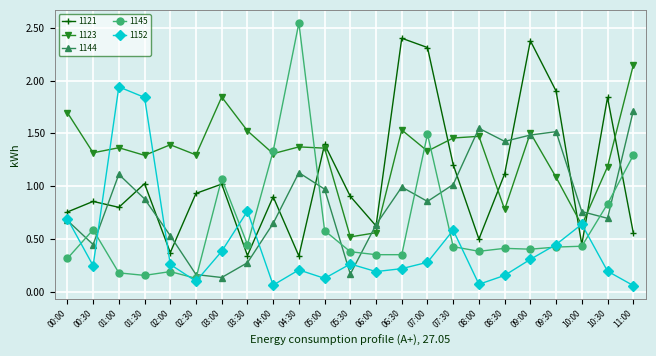

At which category does 1121 reach its first local valley?

01:00